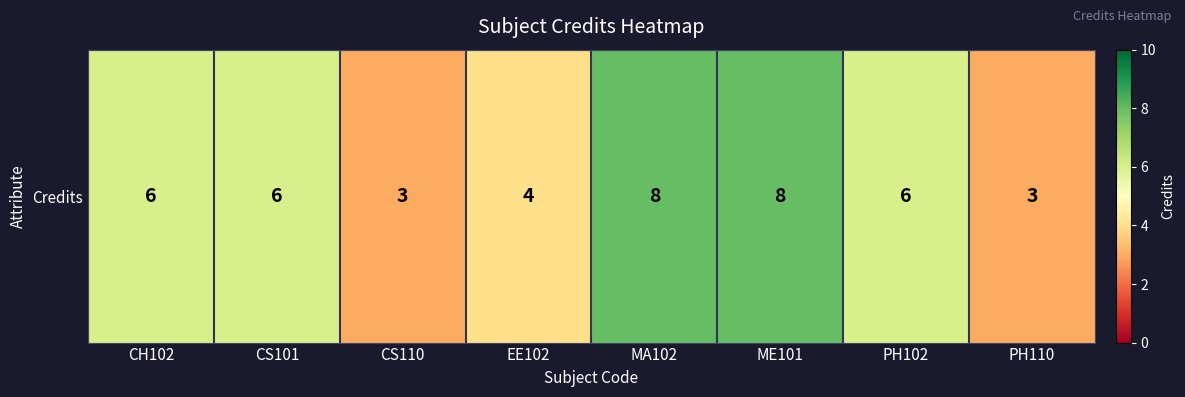

Rank the categories by value from lowest to highest.

CS110, PH110, EE102, CH102, CS101, PH102, MA102, ME101